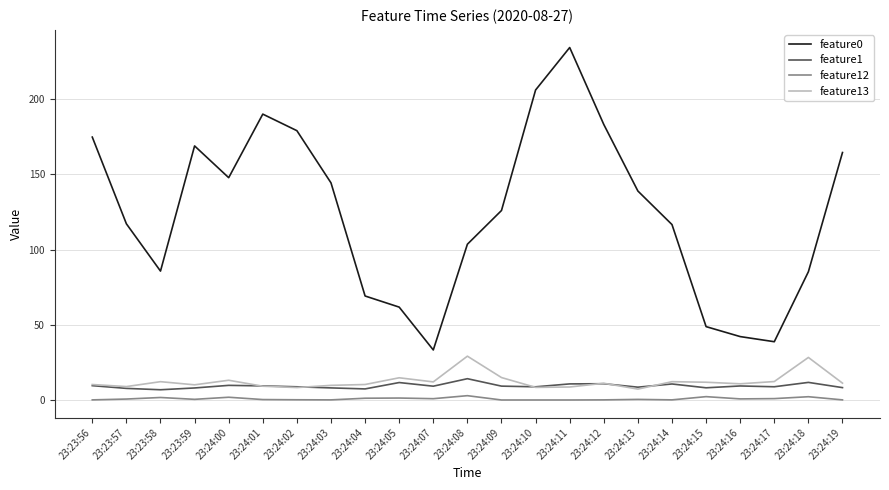

True or false: feature0 and feature13 cross at least once.

False